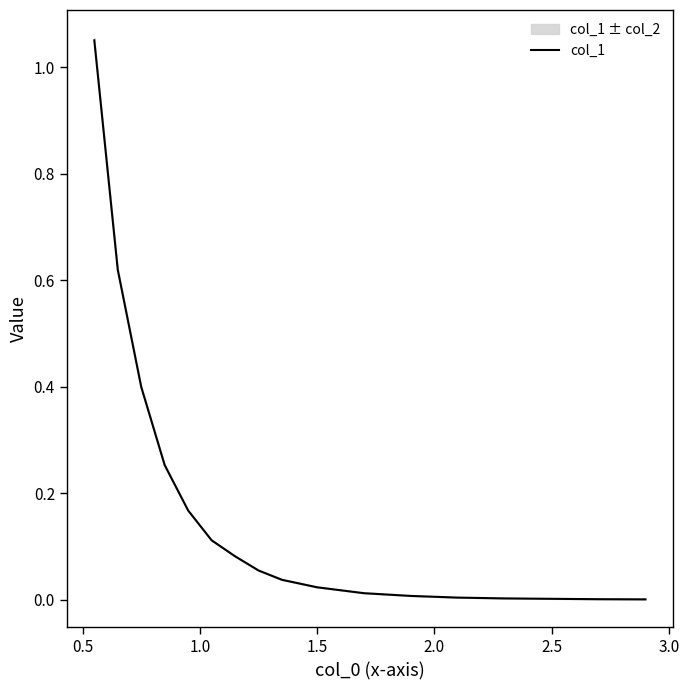

How many distinct data groups are displayed?

1